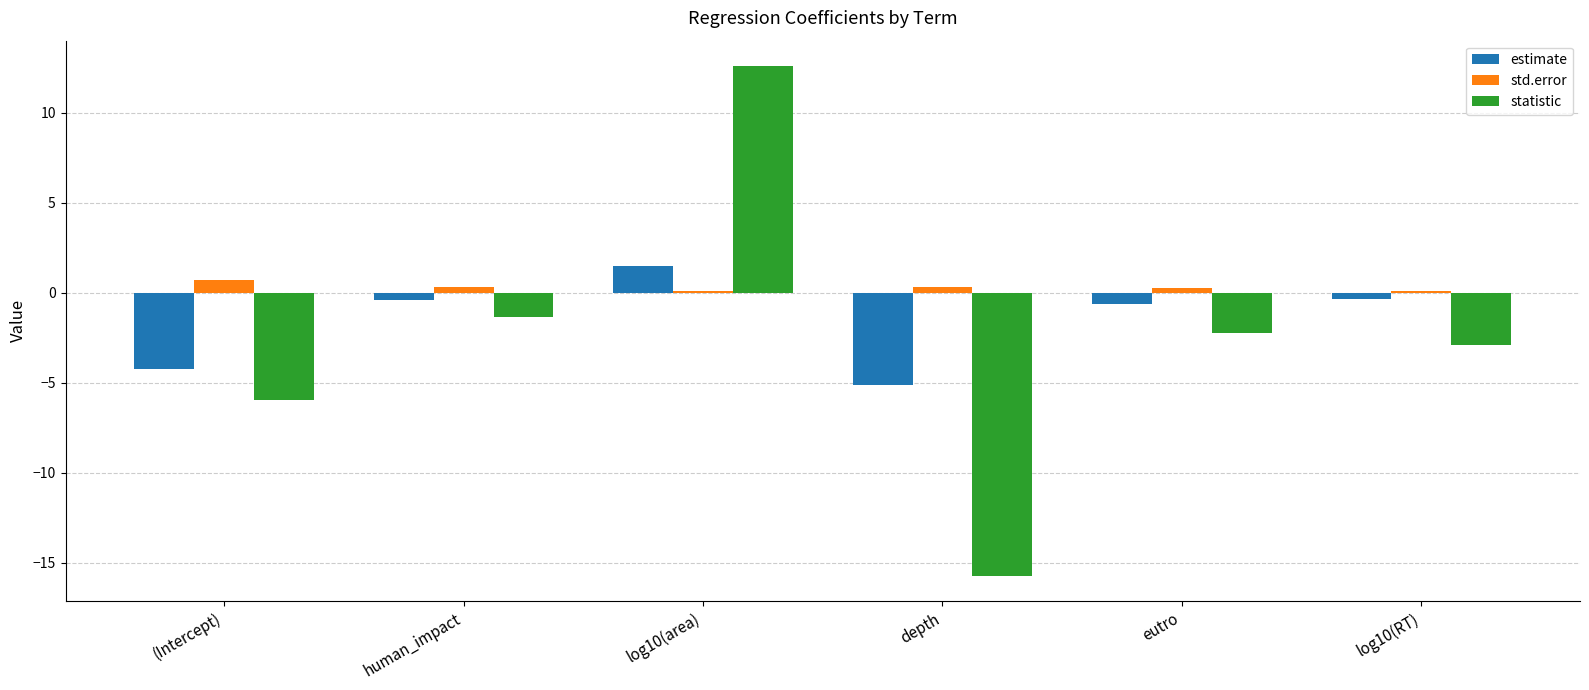

Which series changed the most between human_impact and log10(RT)?

statistic